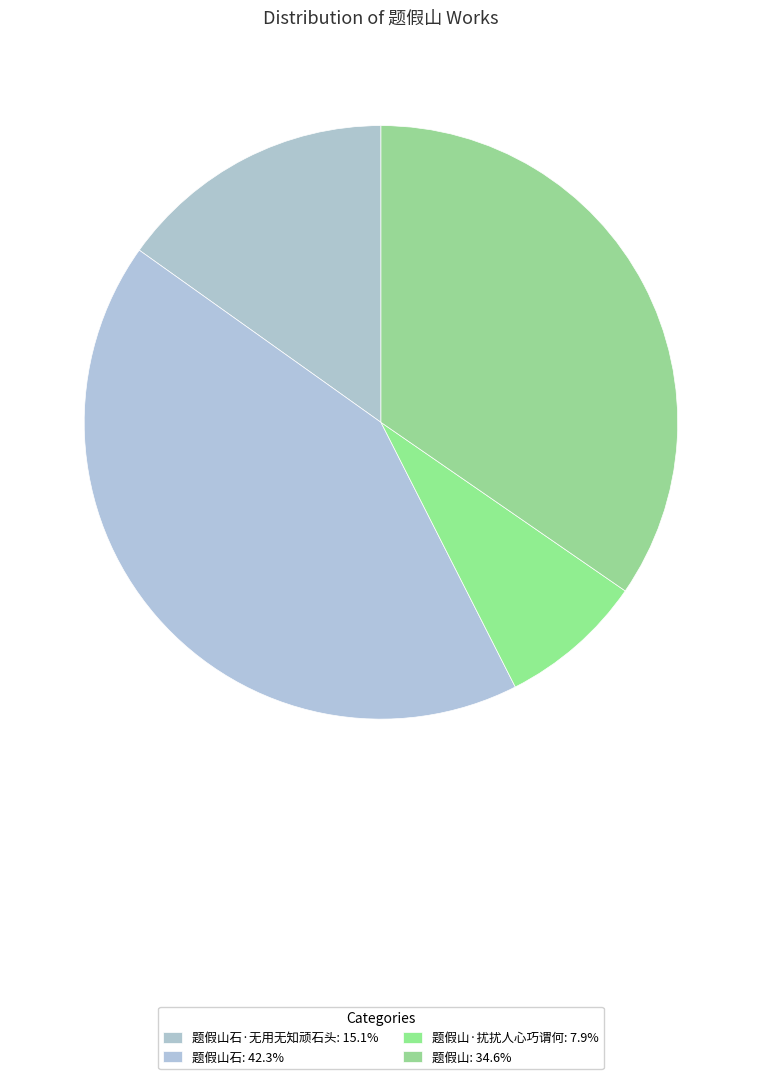

To the nearest percent, what is the difference between the largest and smallest slice percentages?

34%